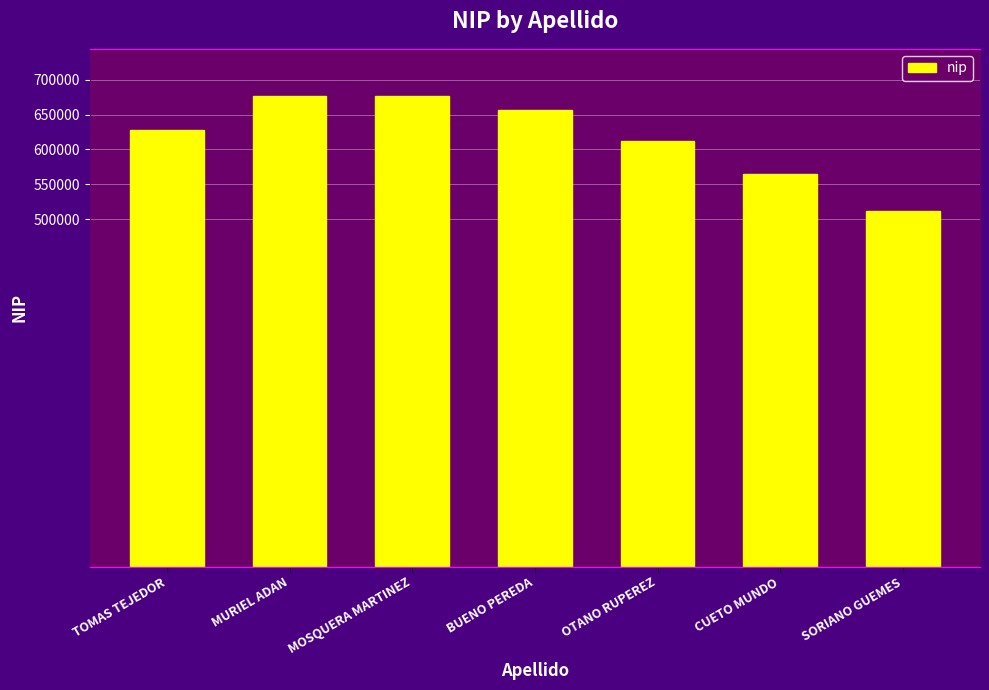

What is the maximum value shown in the chart?

677090